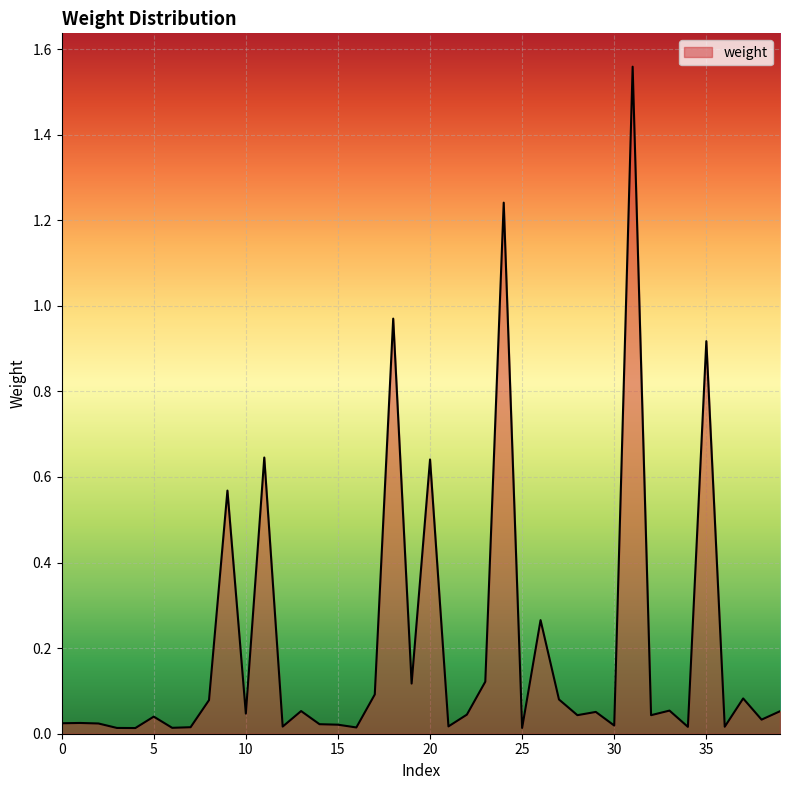

Where is the data nearest to the value 0?

4